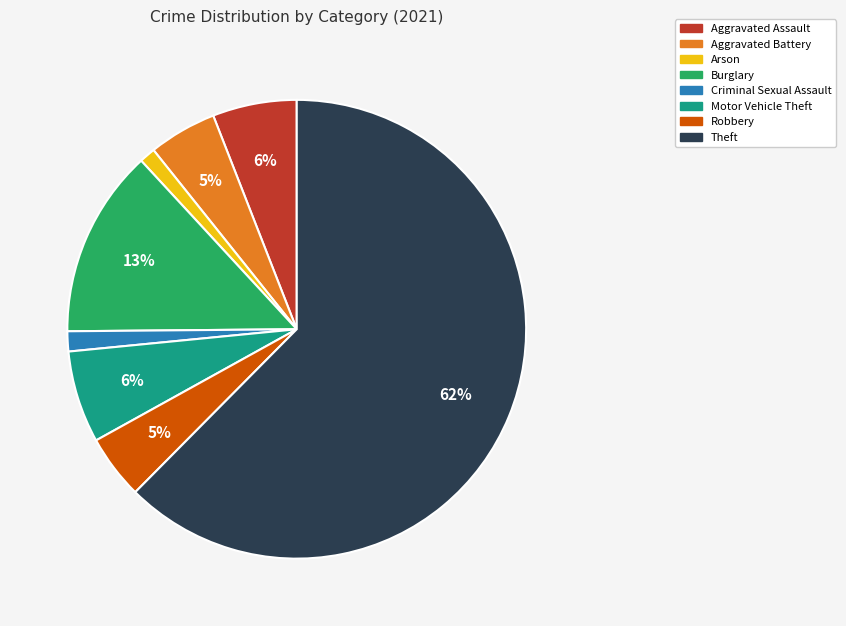

Is it true that Aggravated Battery is 5% of the pie?

True